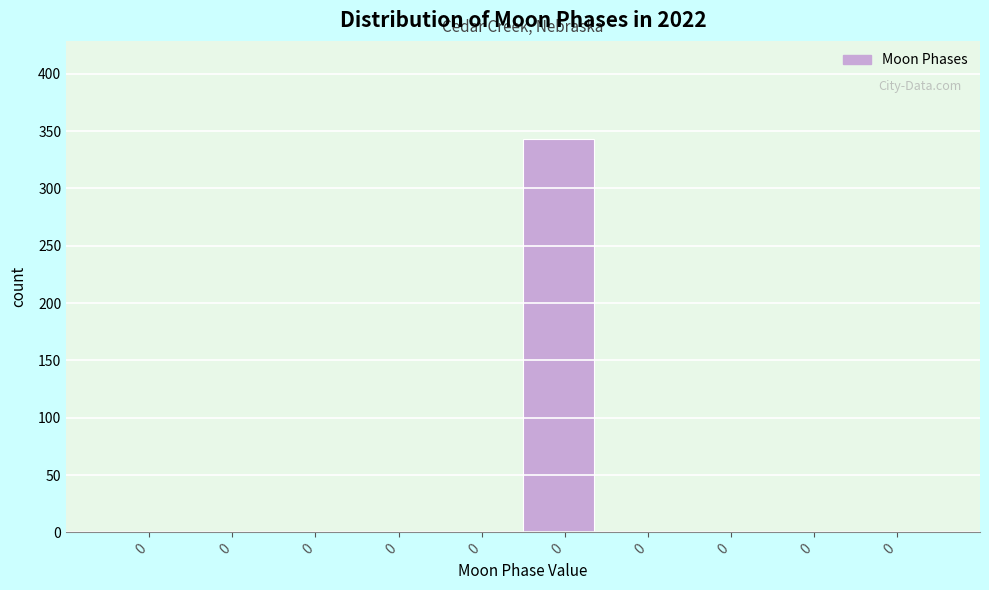

Count the number of categories in the chart.

10